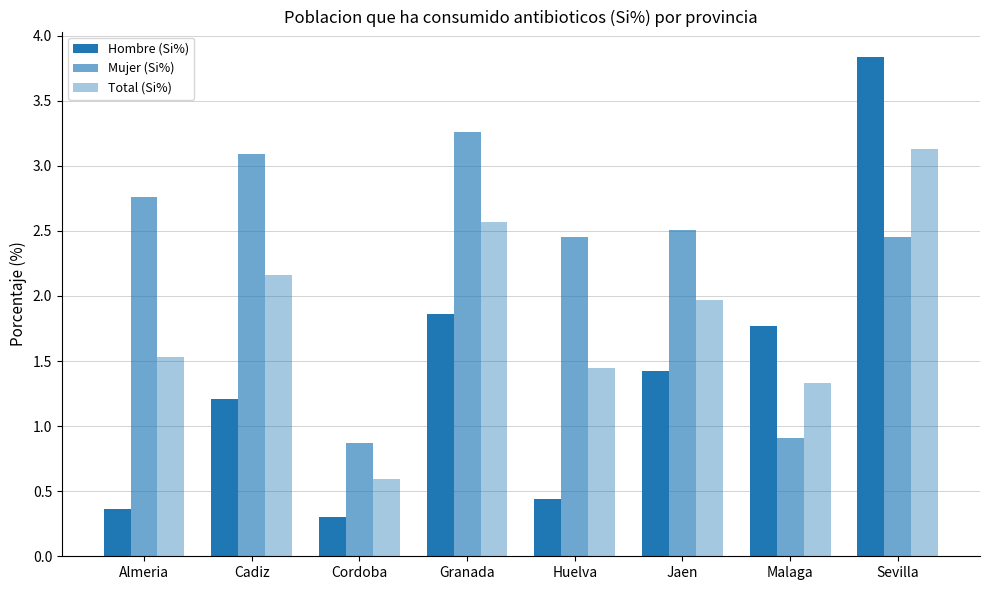

What is the lowest value of the Total (Si%) series?

0.6